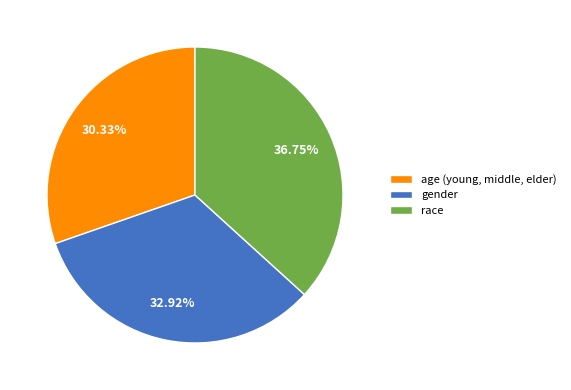

Do gender and race together represent more than half of the pie?

Yes